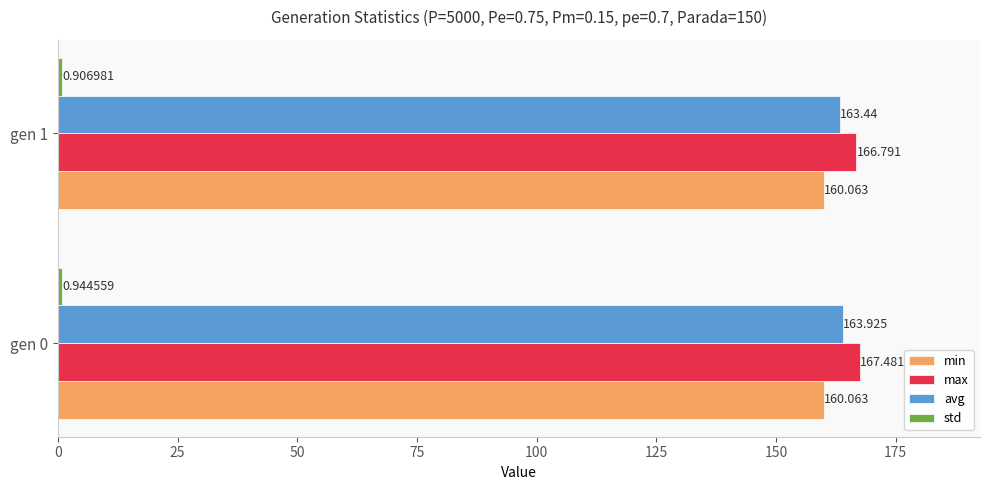

Count the number of categories in the chart.

2